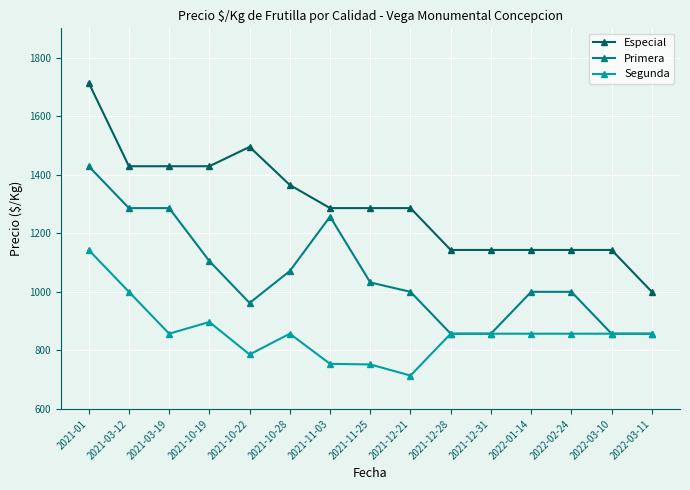

What is the sum of the Primera values at 2021-03-19 and 2021-10-22?

2248